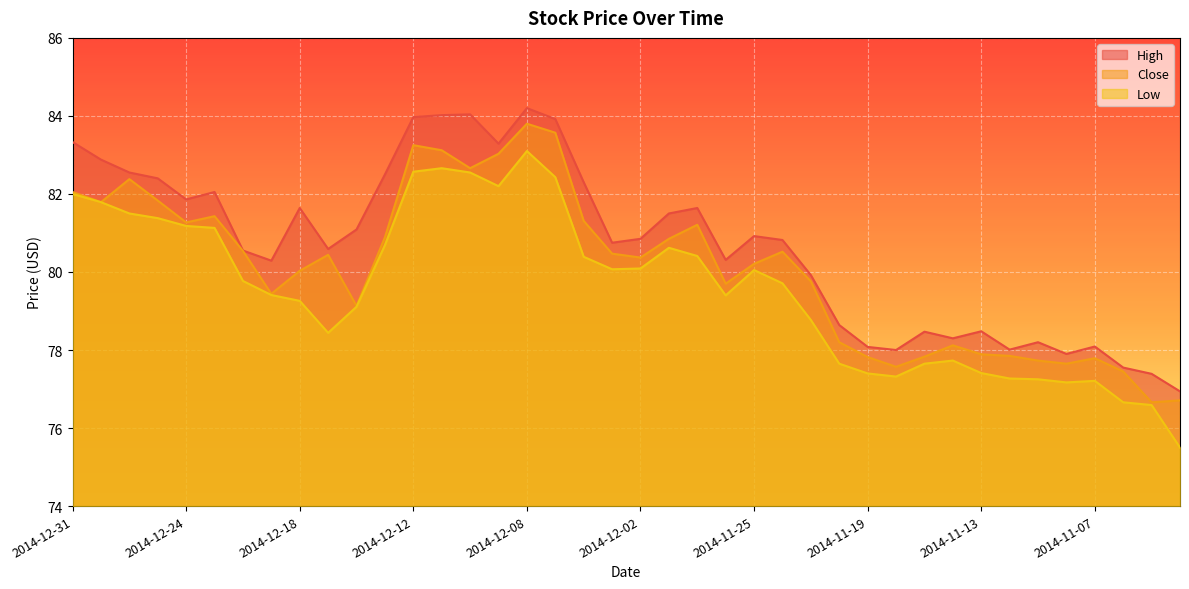

At which category does the chart reach its minimum across all series?

2014-11-04